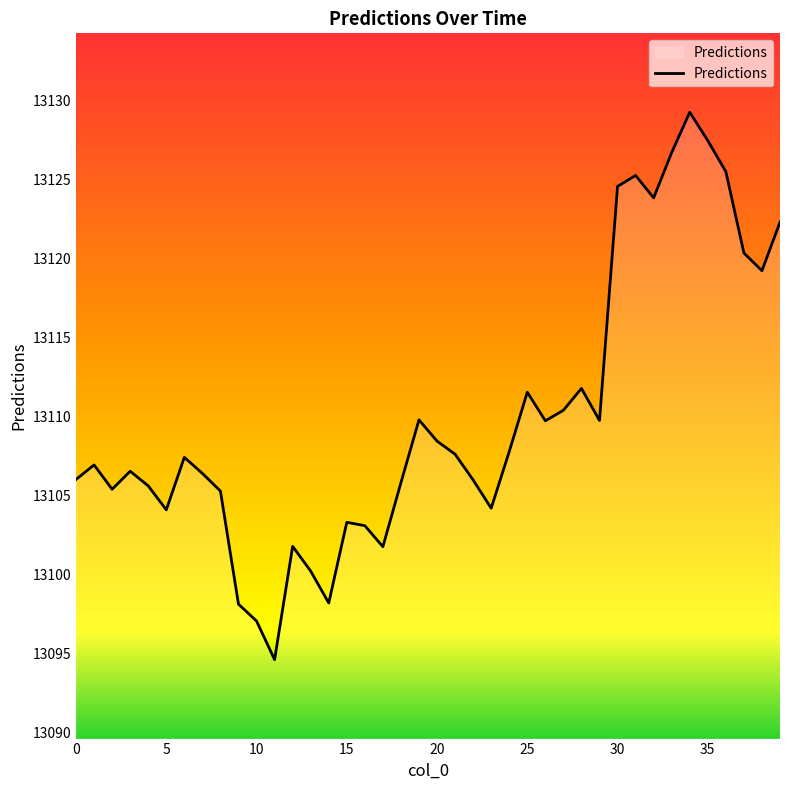

What is the minimum value shown in the chart?

13094.6